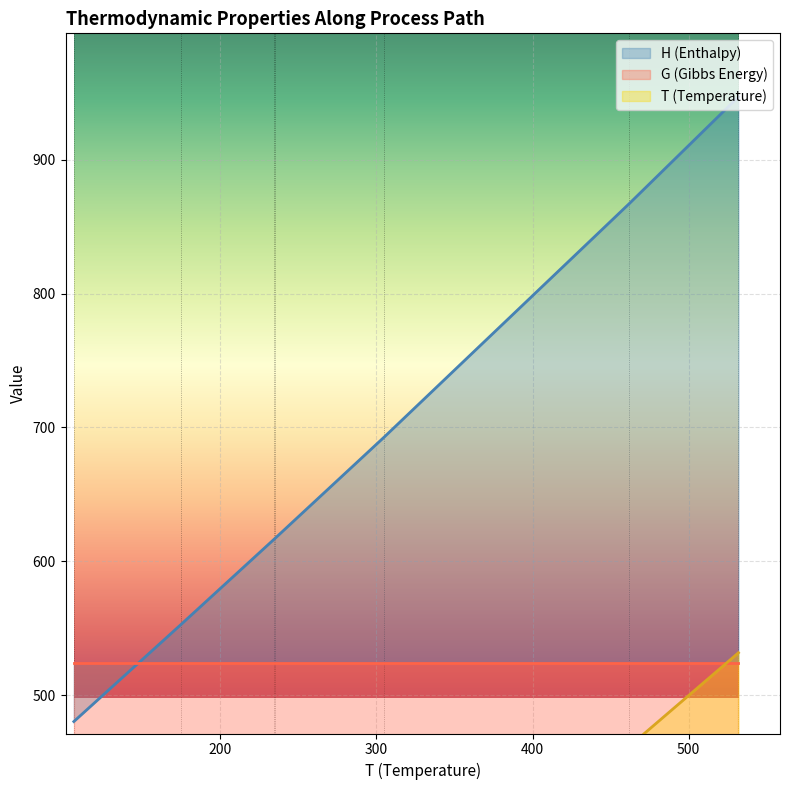

What is the average value of the G series?

524.0